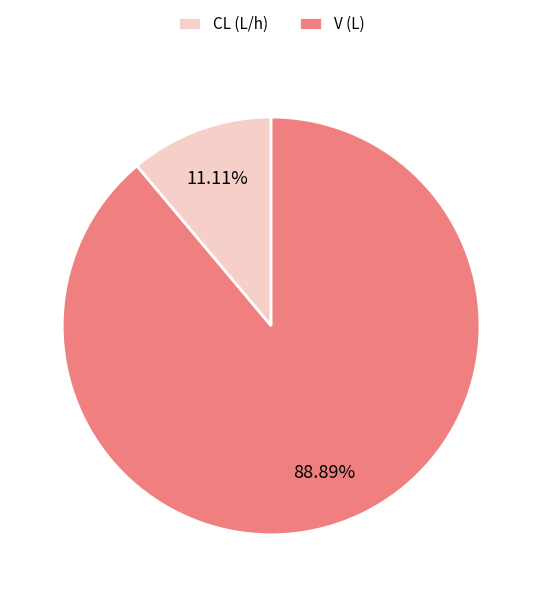

What percentage is the V (L) slice, to the nearest percent?

89%